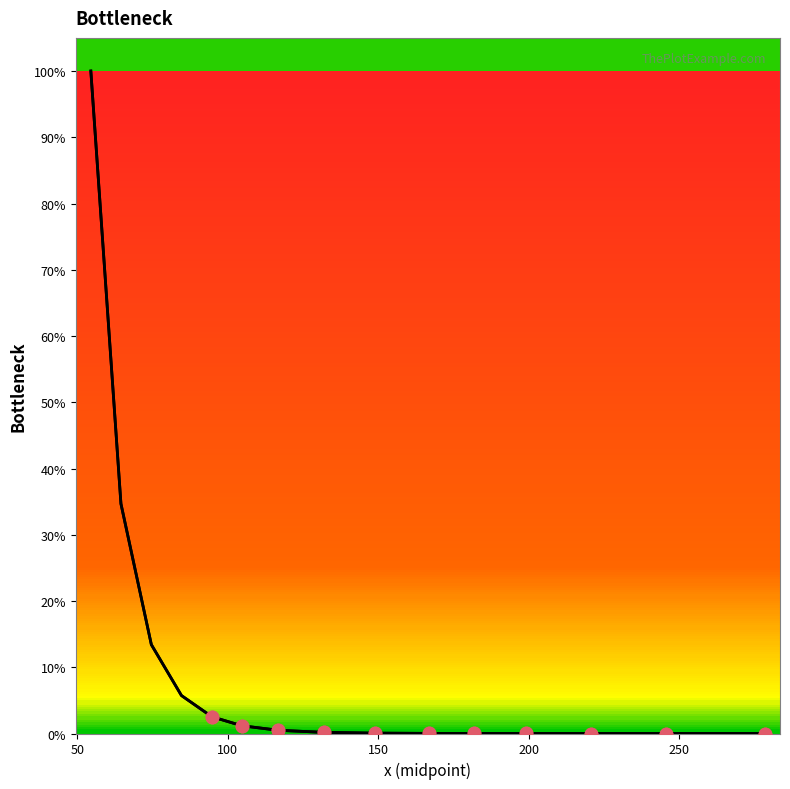

What is the change in value from 148.9 to 198.9?

-0.1